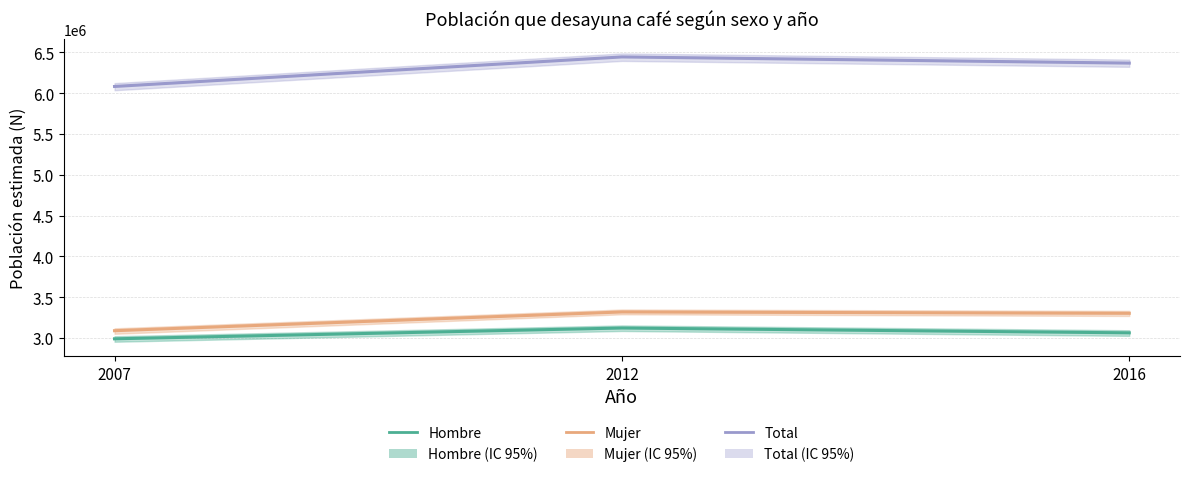

How many distinct data groups are displayed?

3